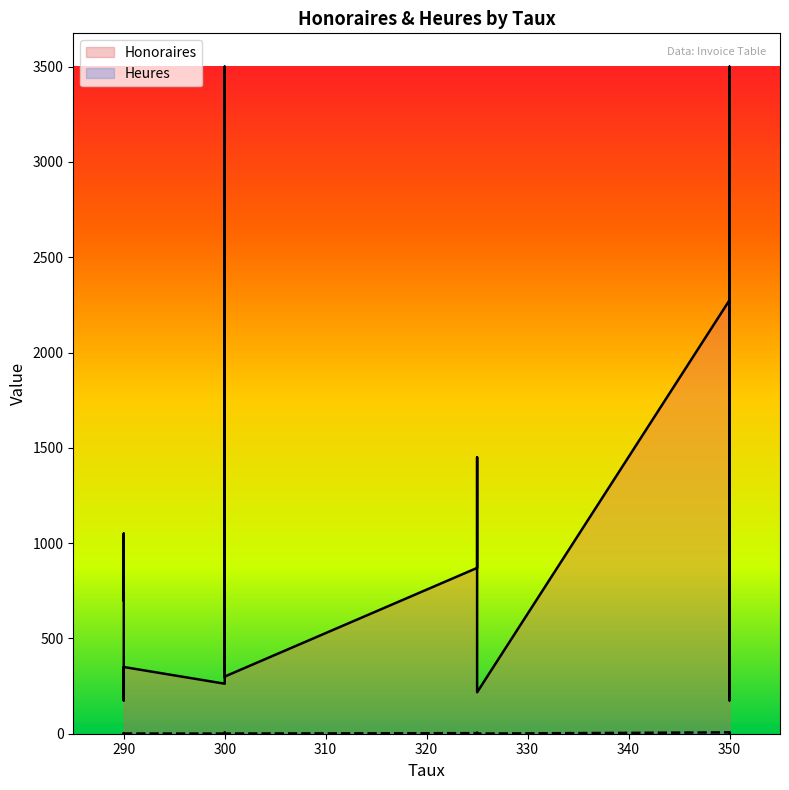

What is the sum of the Heures values at 350 and 325?

4.0